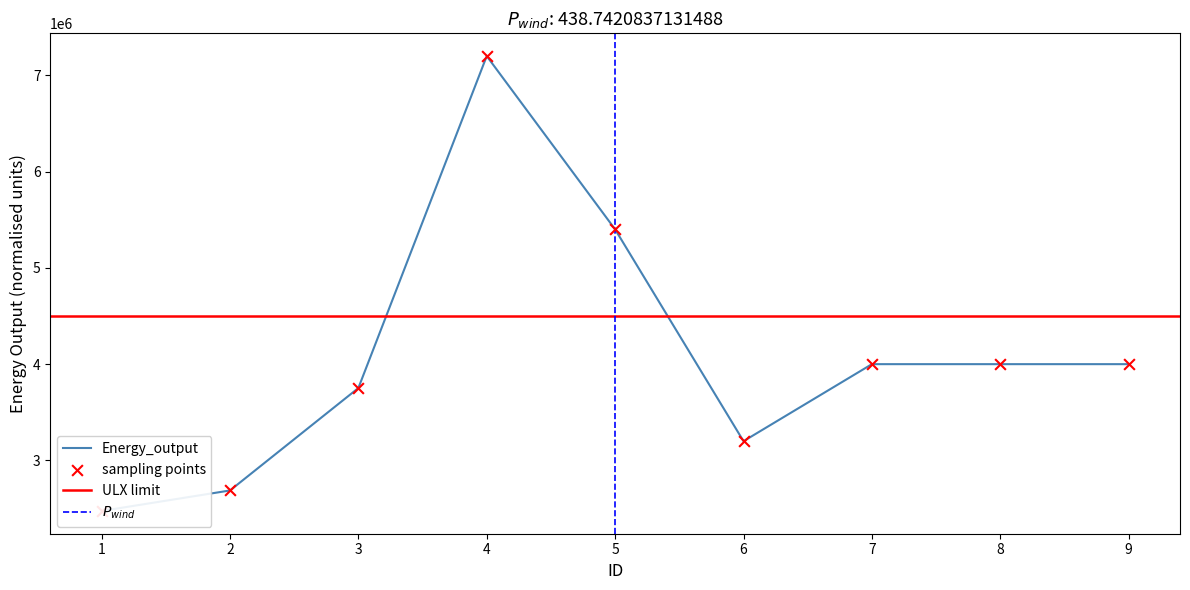

What is the ratio of the value at 1 to the value at 4?

0.3